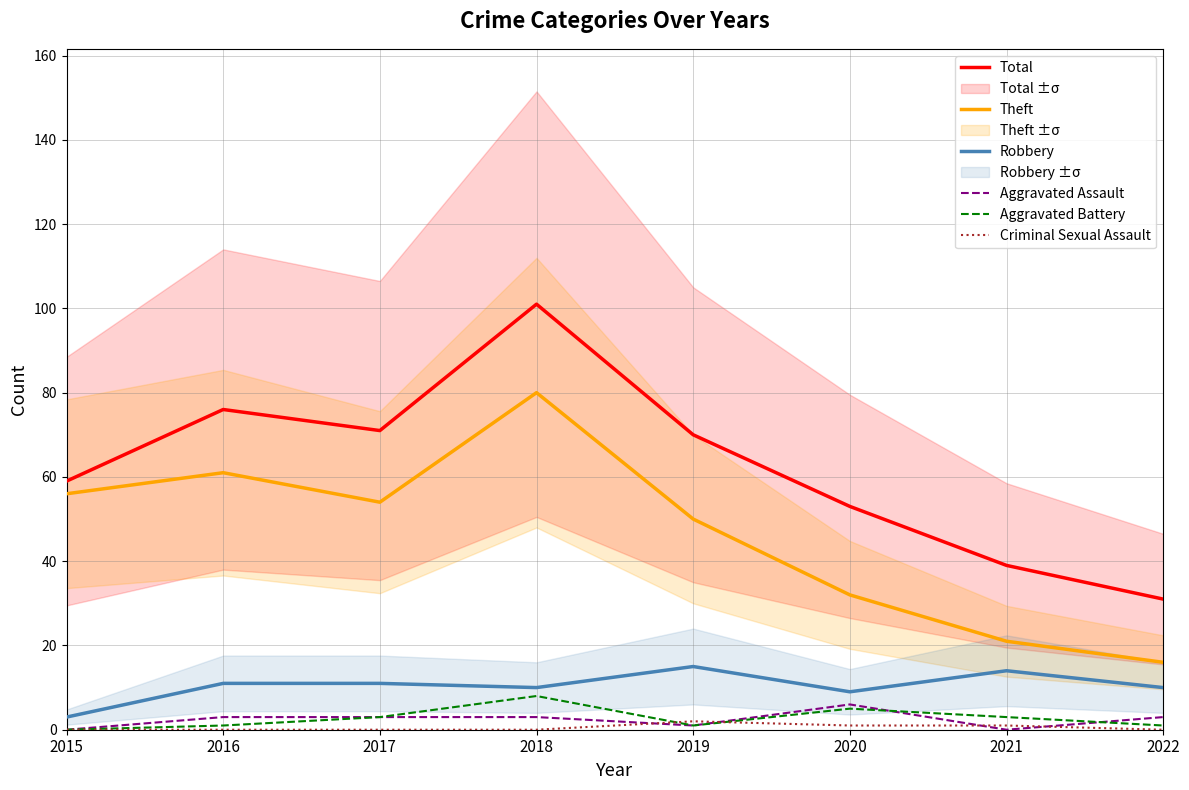

True or false: Aggravated Assault and Total intersect in this chart.

False